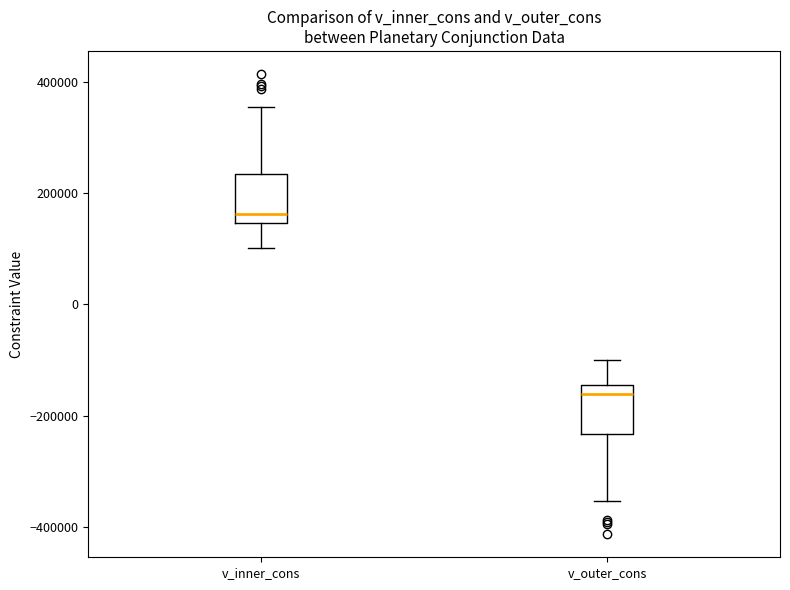

Reading left to right, transcribe this box plot: for each box, give where its median line is, the range the box spans, and where its two whiskers end, as read against the y-axis. The values are not printed on the chart, so give them approximately, as read against the axis.

v_inner_cons: median 160000, box 140000 to 240000, whiskers 100000 to 360000
v_outer_cons: median -160000, box -240000 to -140000, whiskers -360000 to -100000